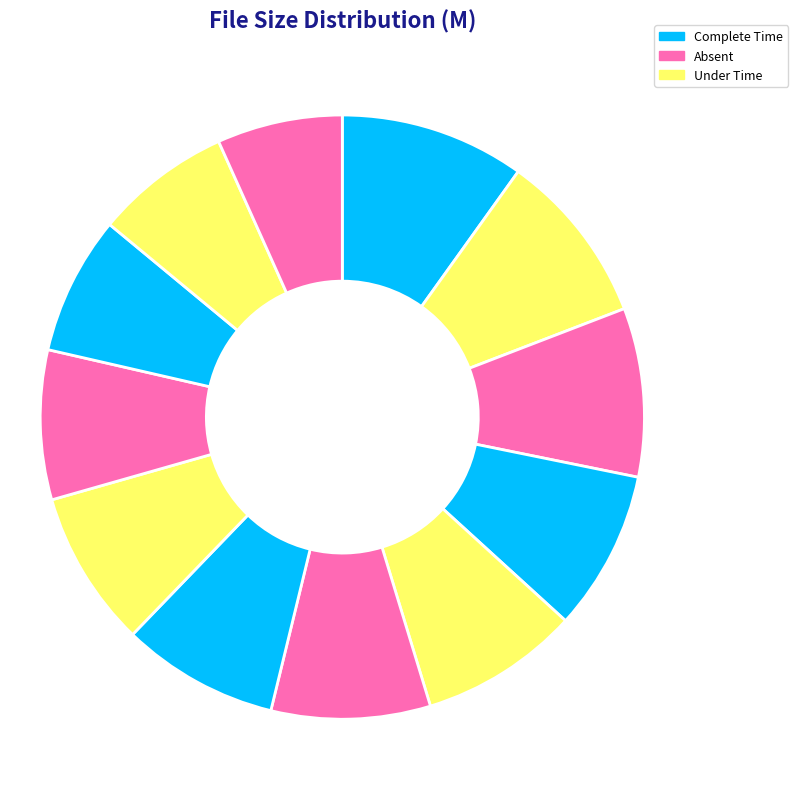

Count the number of slices in the pie.

12